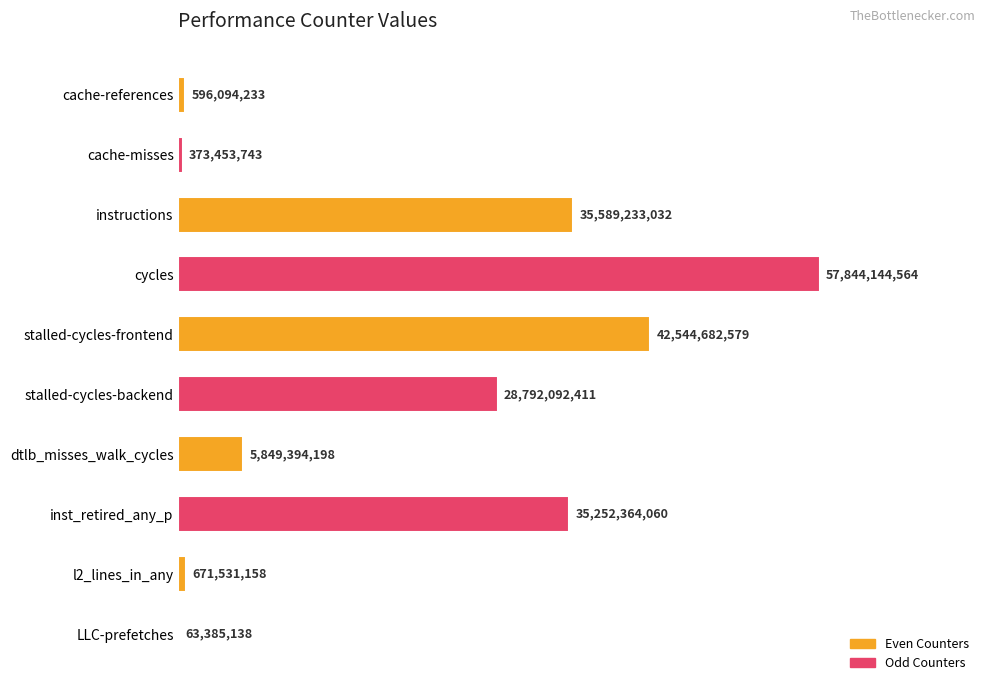

List the labels in order of value, largest first.

cycles, stalled-cycles-frontend, instructions, inst_retired_any_p, stalled-cycles-backend, dtlb_misses_walk_cycles, l2_lines_in_any, cache-references, cache-misses, LLC-prefetches